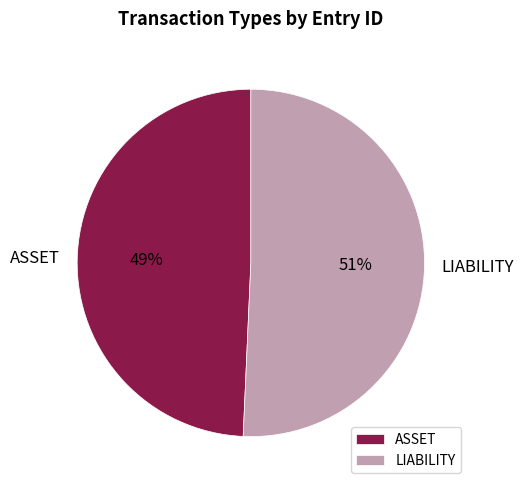

Does ASSET account for over 50% of the chart?

No